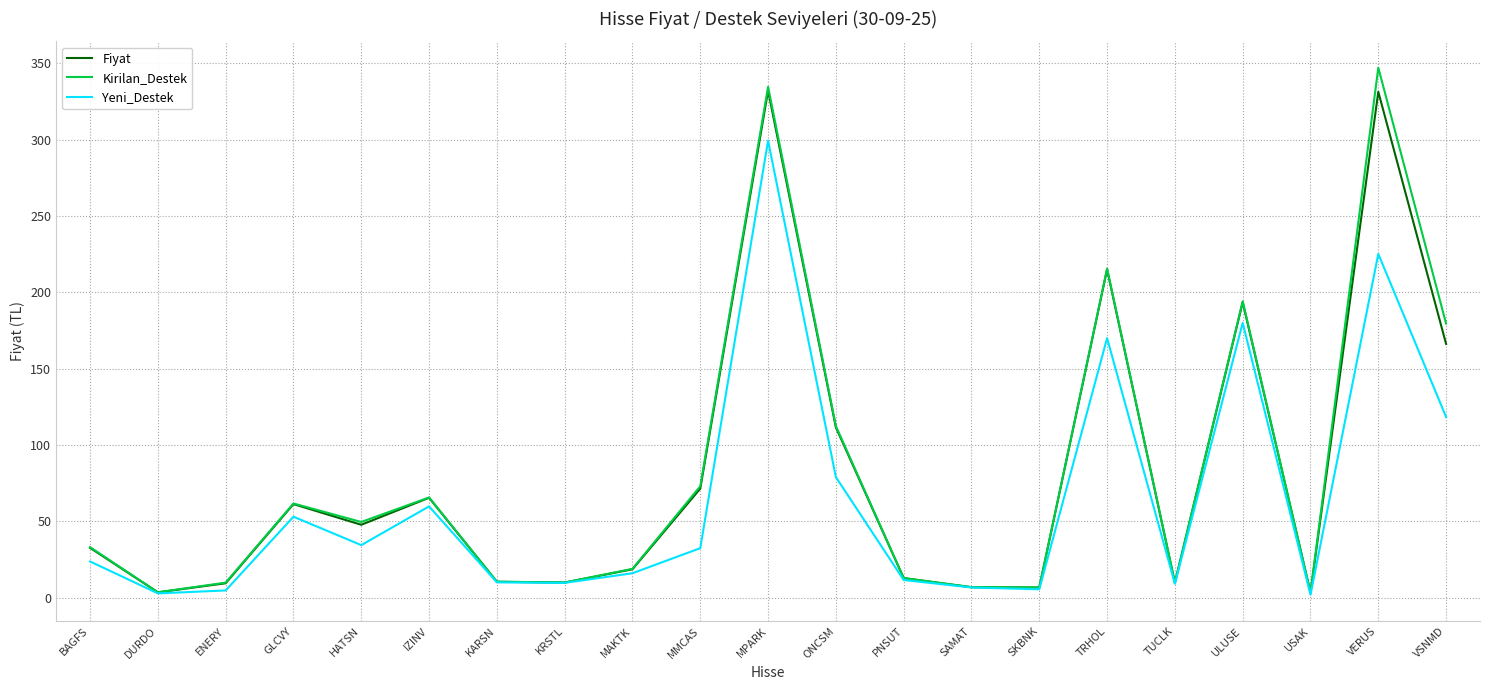

What is the difference between the highest and lowest values at ONCSM?

33.4